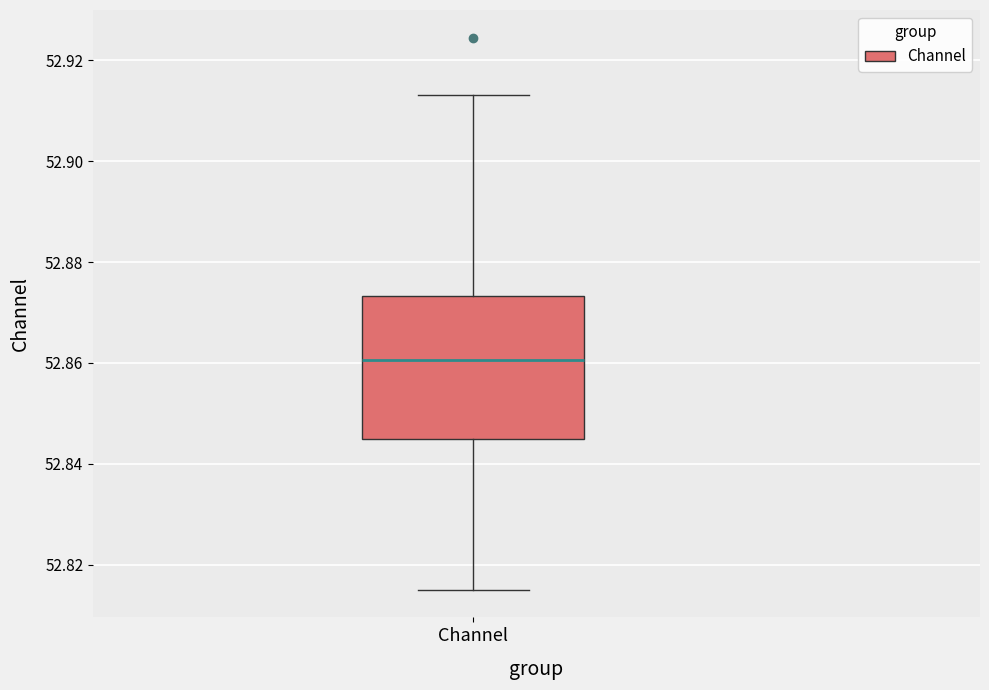

Transcribe this box plot: give where the median line is, the range the box spans, and where the two whiskers end, as read against the y-axis. The values are not printed on the chart, so give them approximately, as read against the axis.

median 52.860, box 52.844 to 52.874, whiskers 52.816 to 52.914